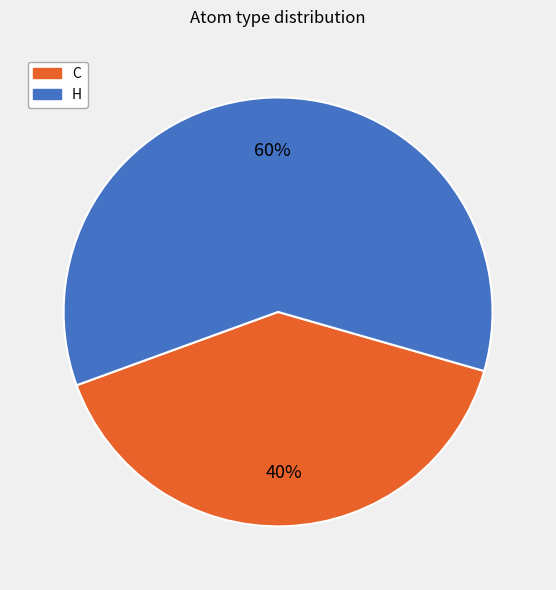

Is there any slice that represents more than half of the pie?

Yes